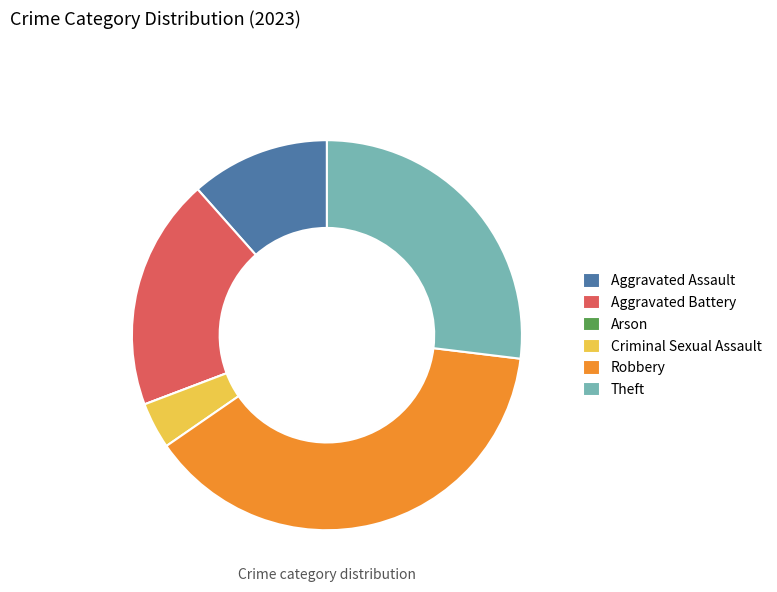

Which has a higher value, Aggravated Battery or Theft?

Theft